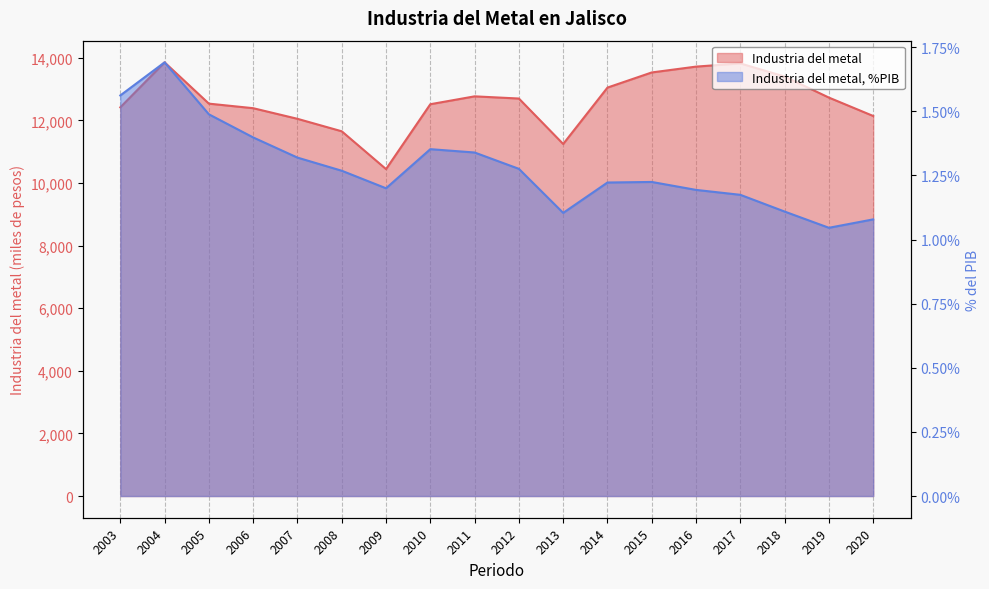

True or false: Industria del metal and Industria del metal, %PIB intersect in this chart.

False